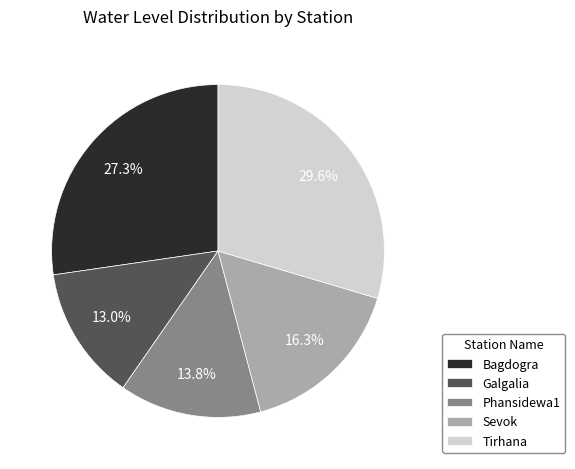

What is the smallest slice in the pie chart?

Galgalia